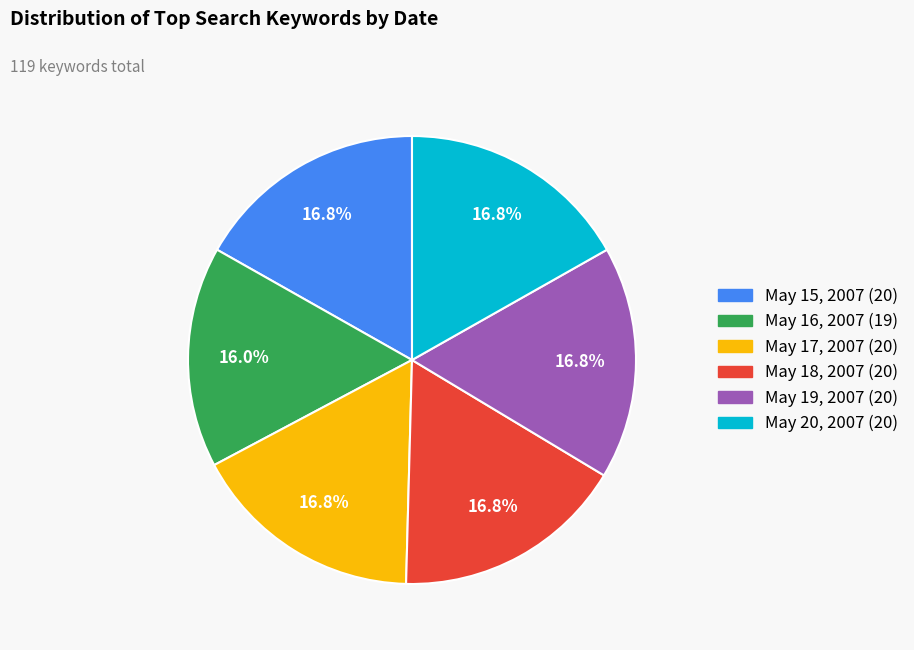

Count the number of slices in the pie.

6